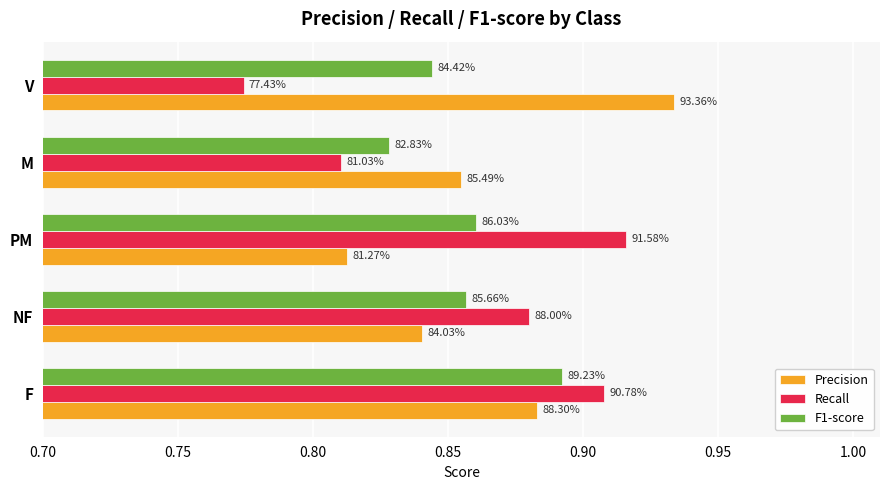

At how many categories does at least one series exceed 0?

5